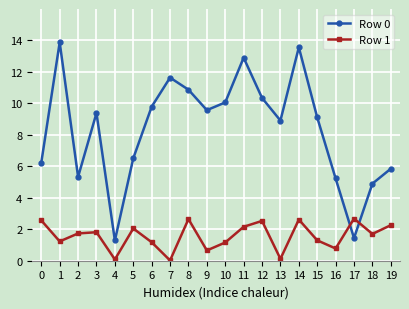

What is the sum of all Row 0 values?

166.8